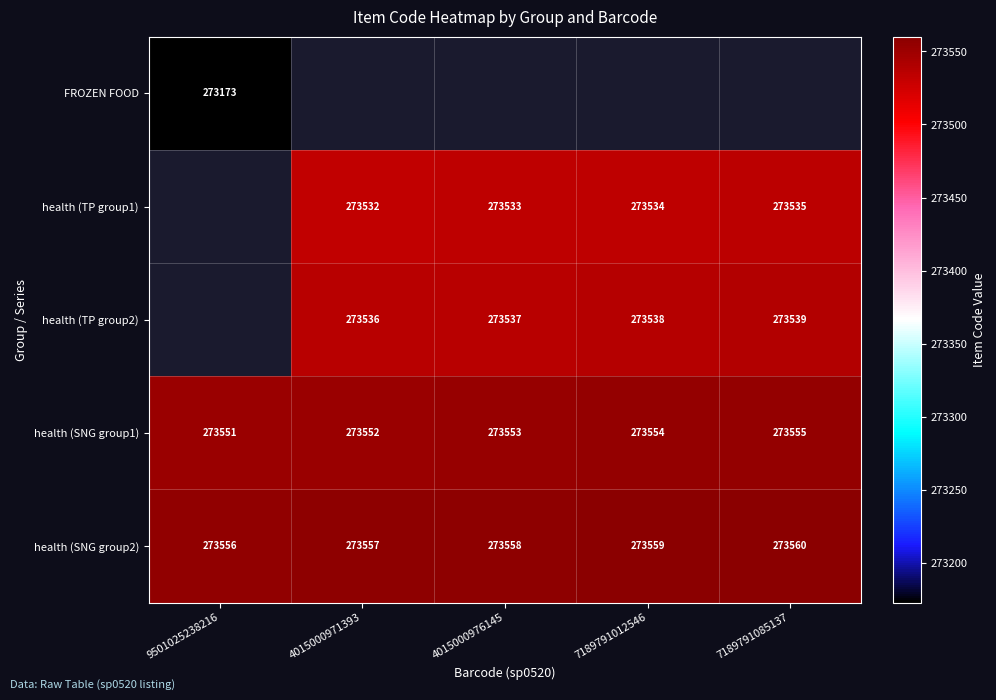

Is it true that health (SNG group1) equals 273551 at 9501025238216?

True